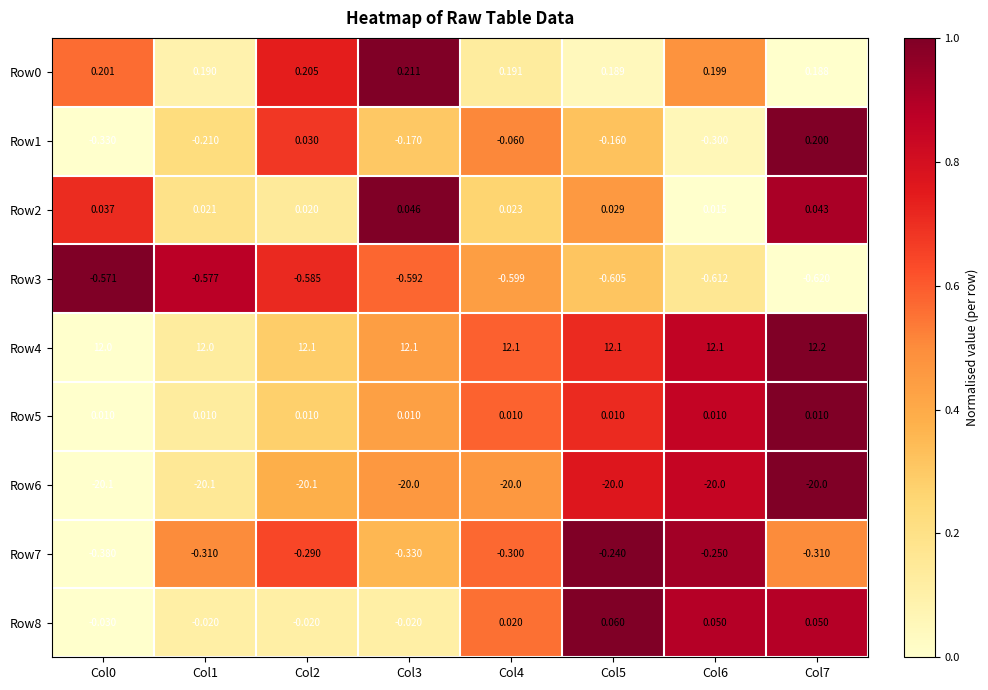

What is the difference between the highest and lowest values at Col5?

32.1